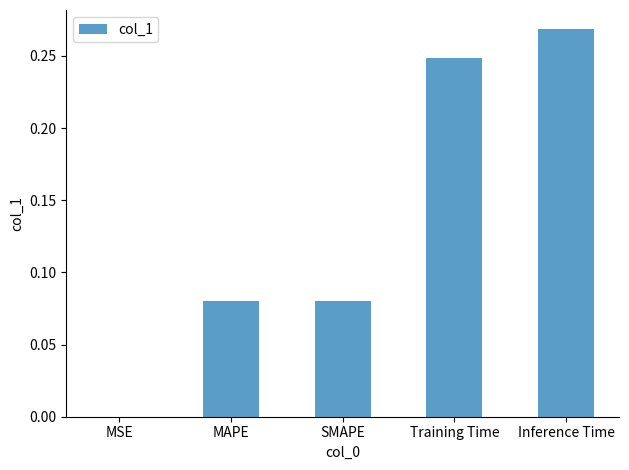

The value at Inference Time is 0.1. True or false?

False